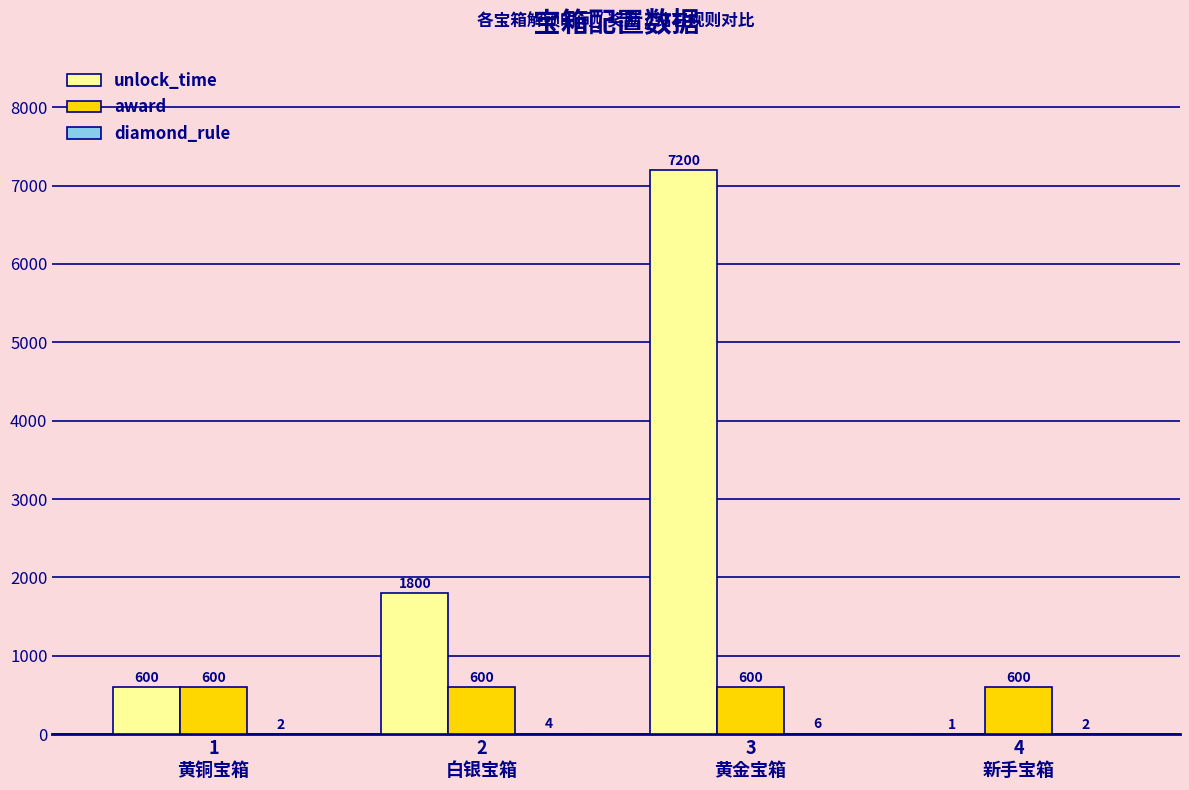

What is the sum of all award values?

2400